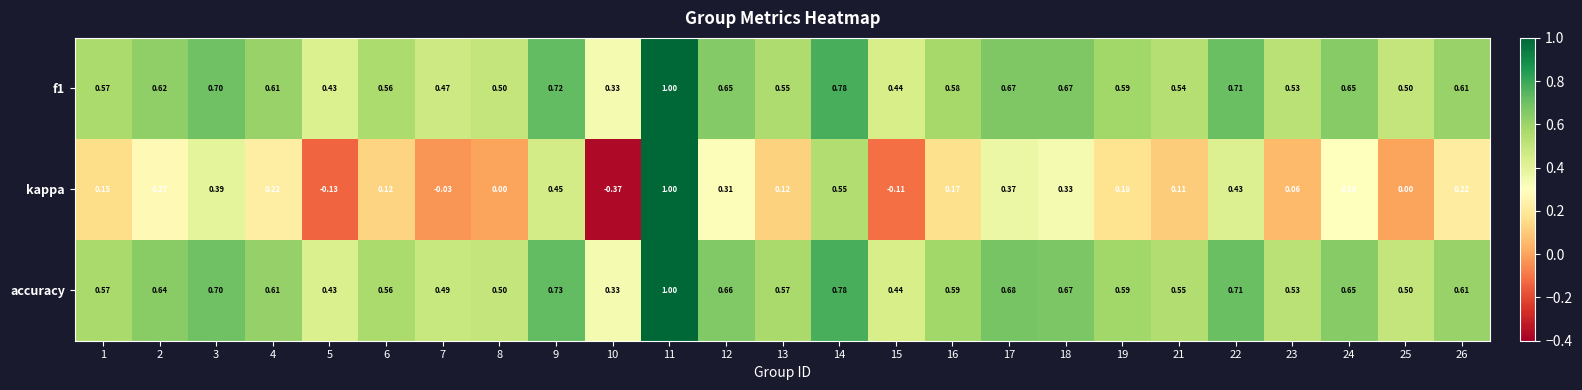

Which series has the widest spread of values?

kappa